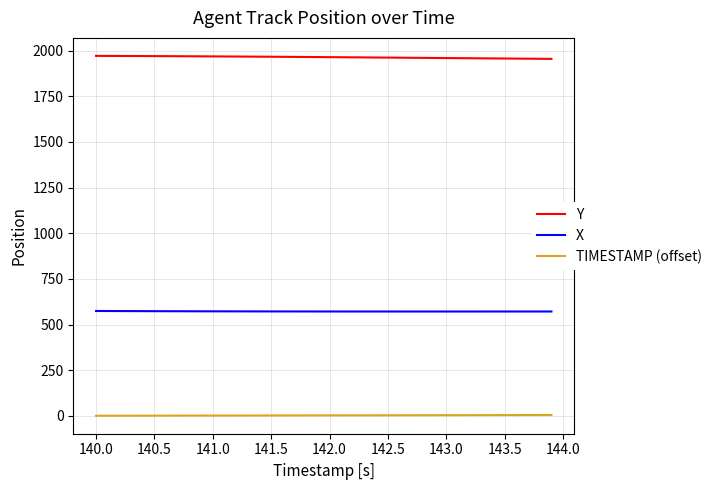

True or false: X and Y intersect in this chart.

False